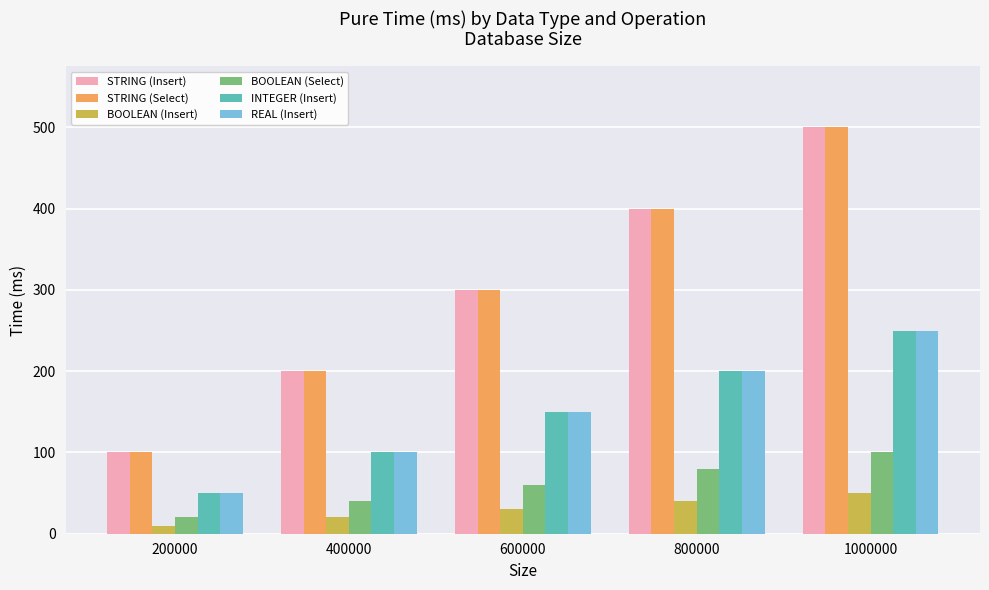

The BOOLEAN (Select) series shows 40 at 400000. True or false?

True